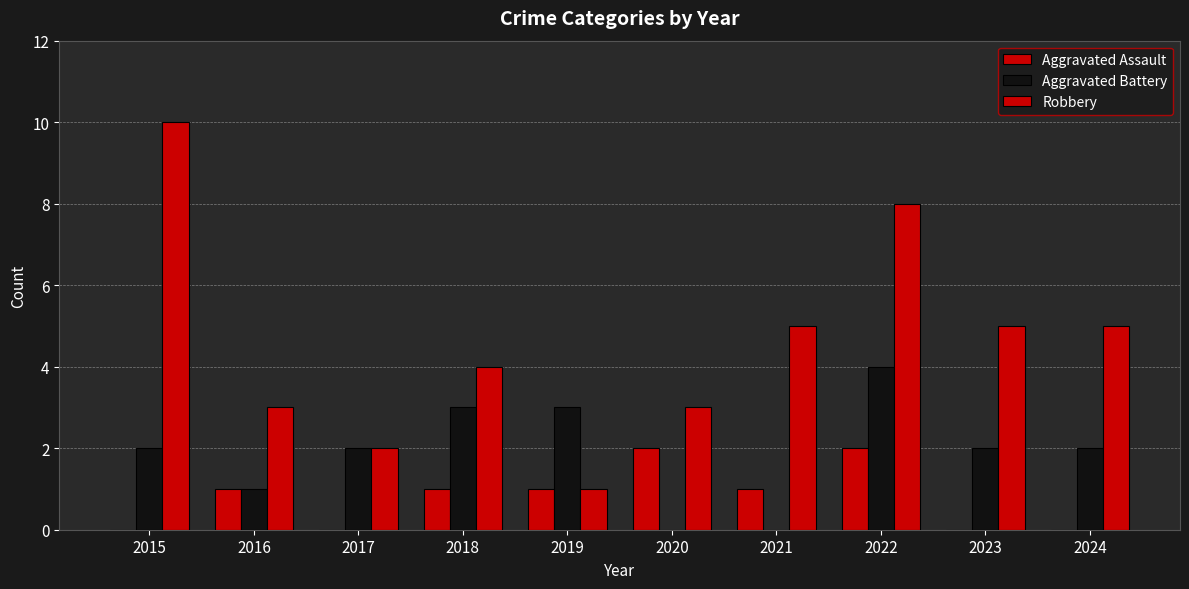

How many series are shown in this chart?

3